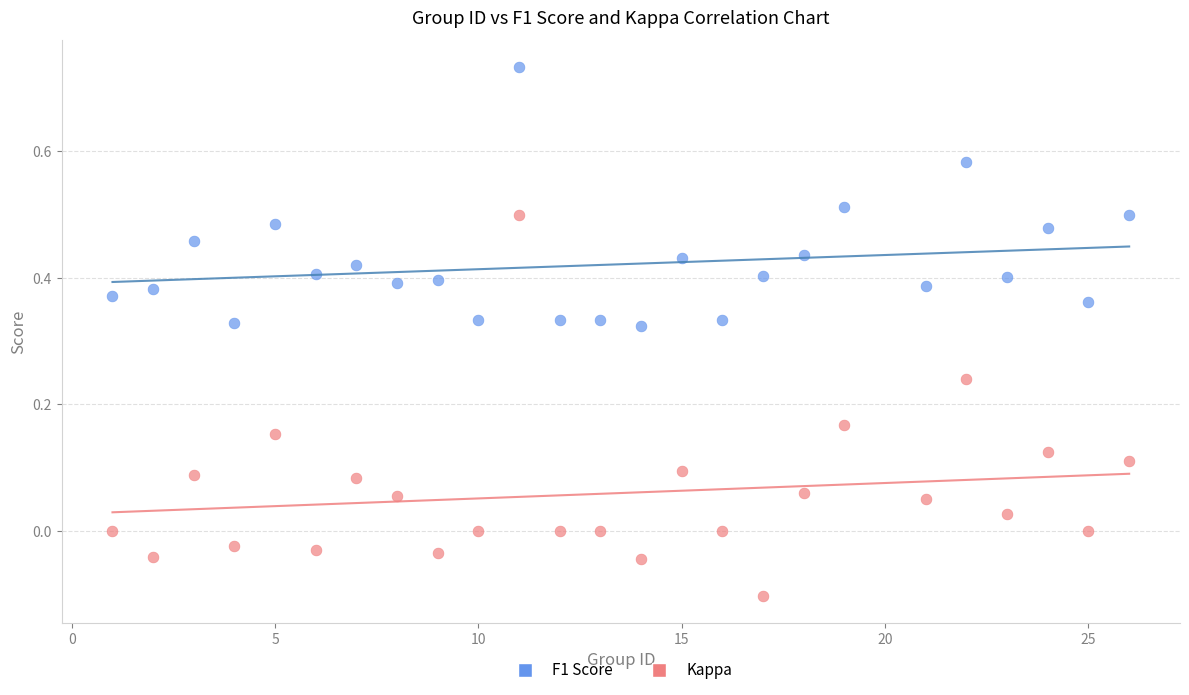

Which series contains the highest Y value?

F1 Score